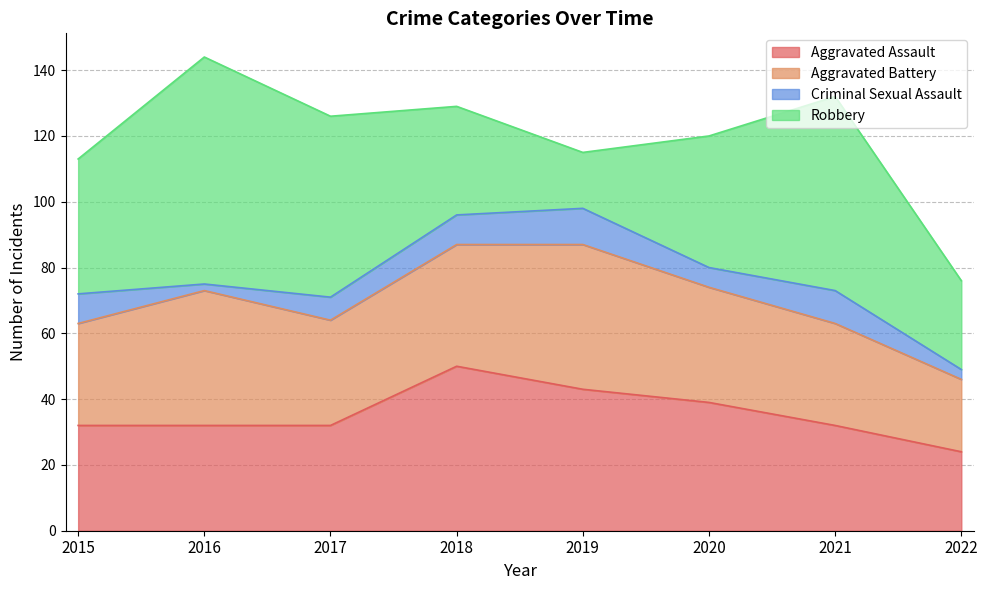

Which series has the largest total across all categories?

Robbery